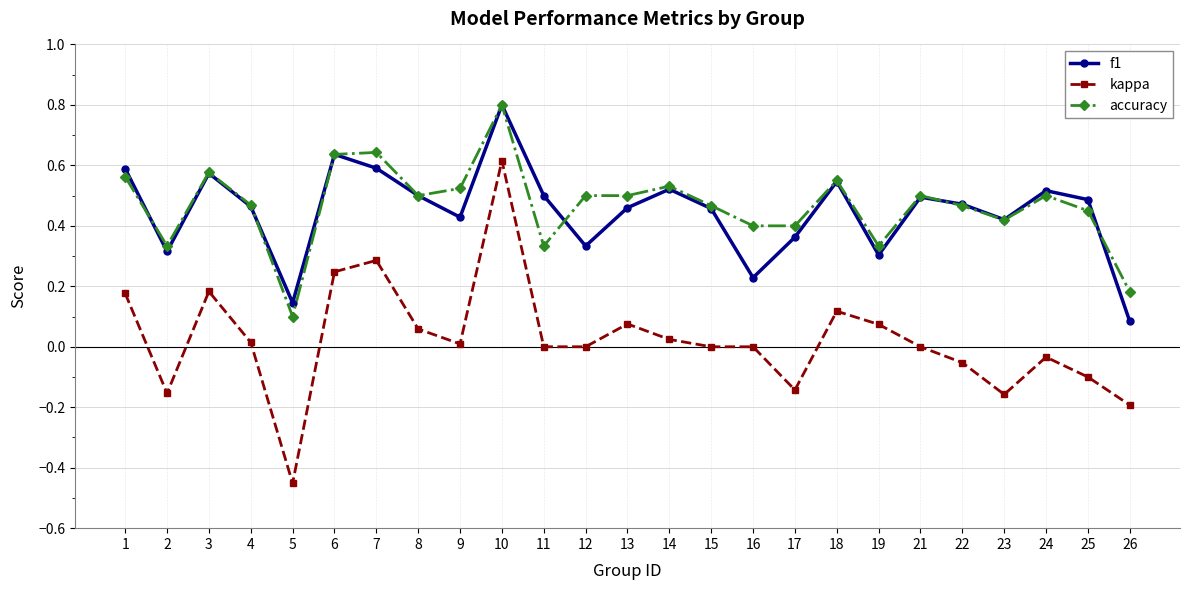

Between 9 and 10, which series saw the biggest shift?

kappa